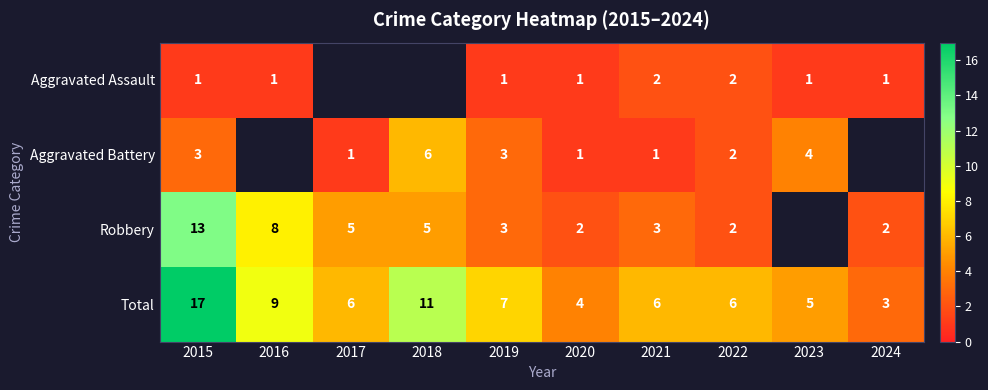

Which category has the highest value in the Total series?

2015